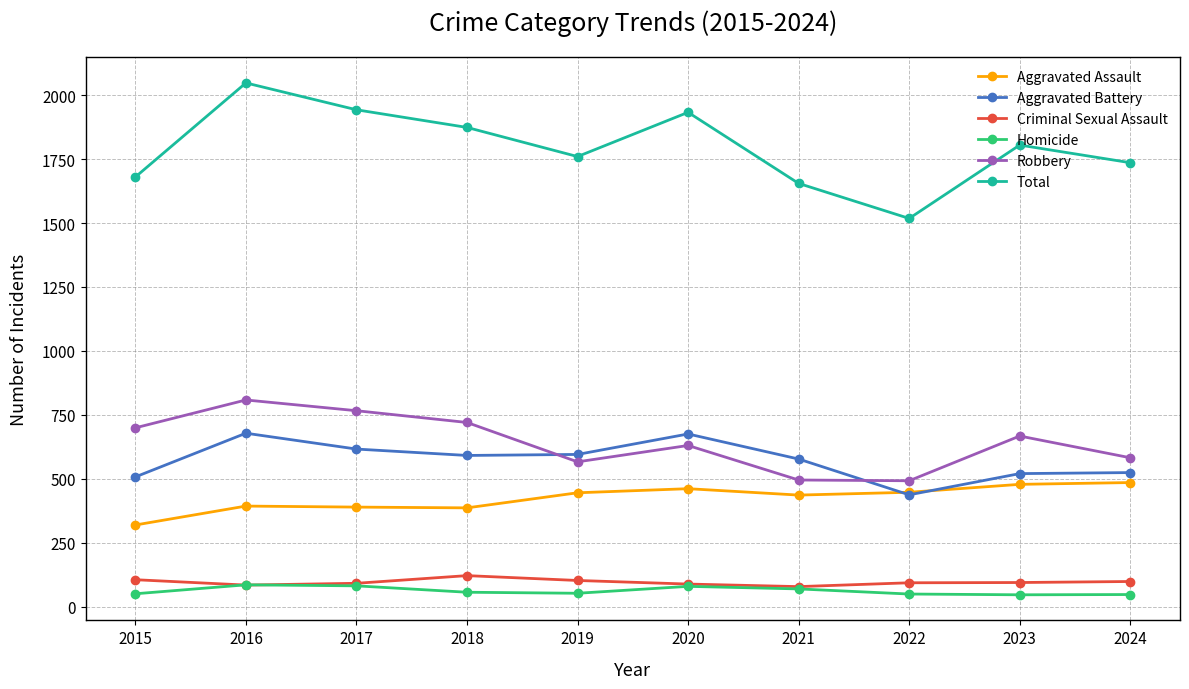

Does the chart display data point markers on the line(s)?

Yes